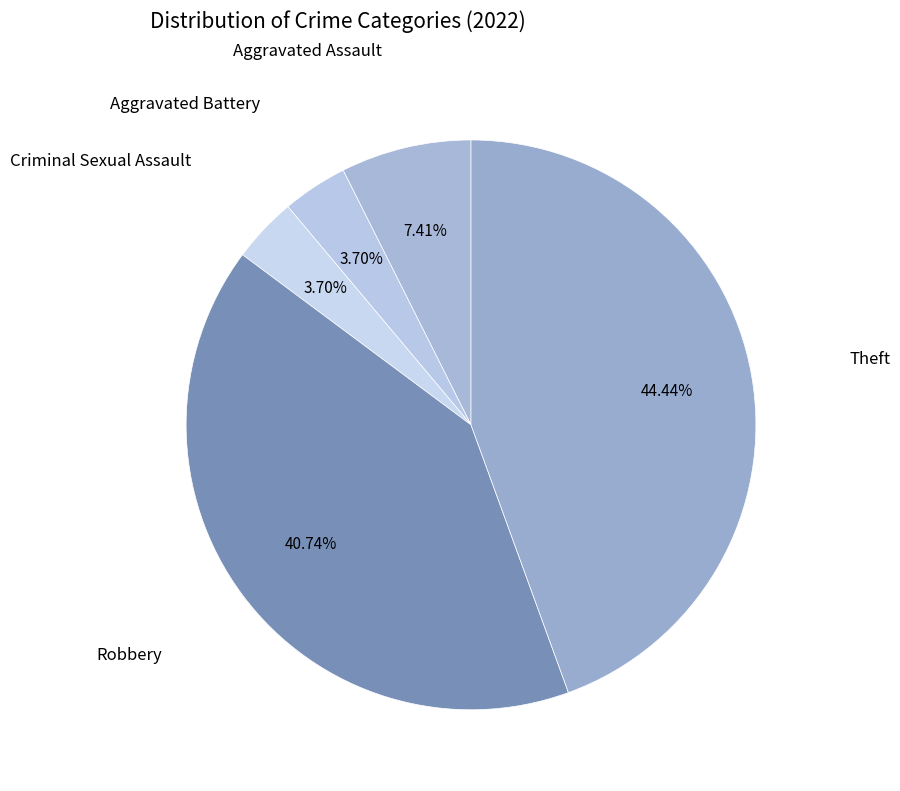

Which slice is the smallest?

Aggravated Battery